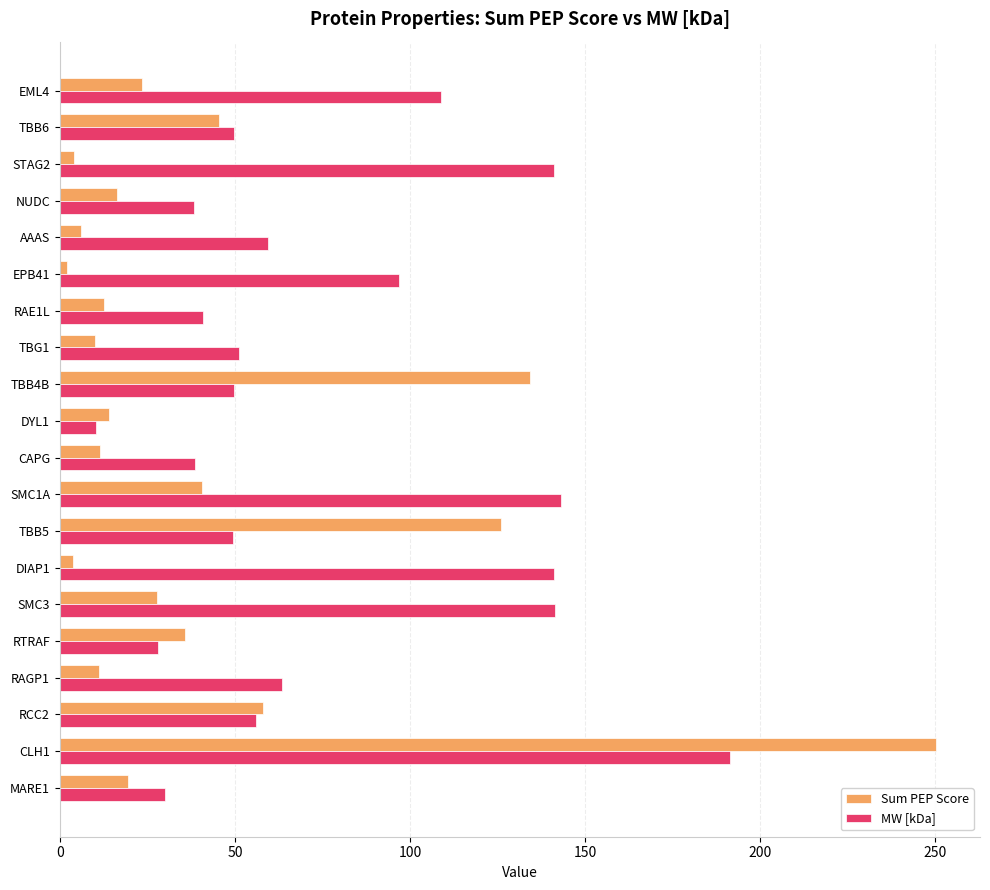

Rank the series by their average value, from lowest to highest.

Sum PEP Score, MW [kDa]